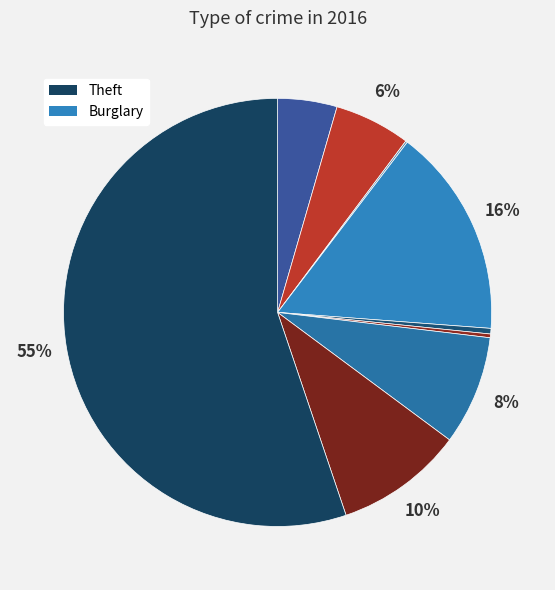

How many slices are in this pie chart?

9